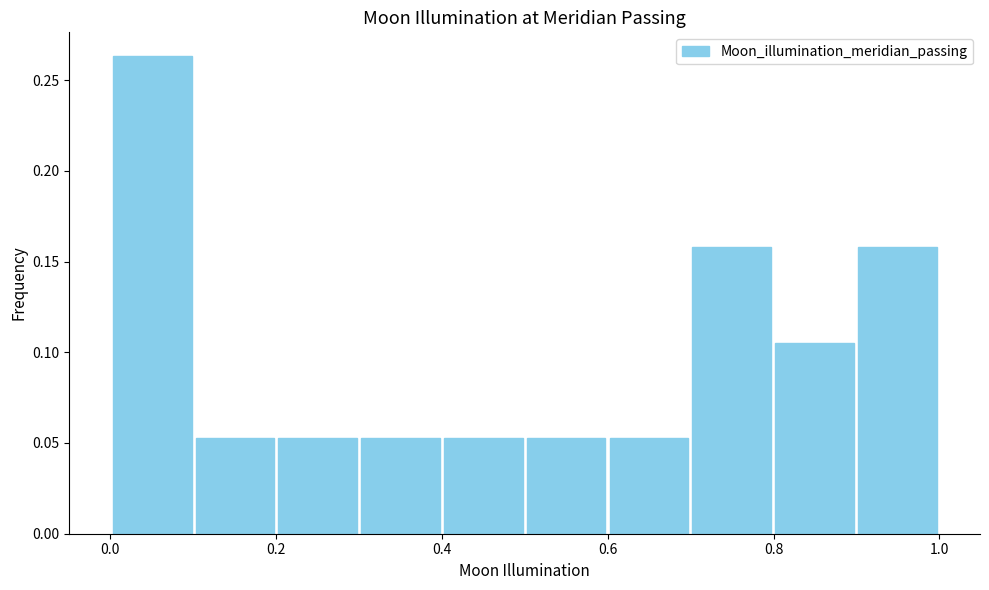

What is the height of the bar covering 0.1 to 0.2 on the x-axis? Neither the bar edges nor the heights are printed on the chart, so give them approximately, as read against the axes.

0.055